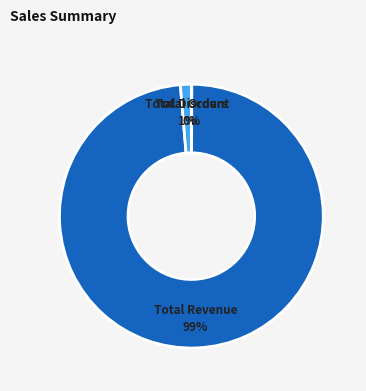

Between Total Revenue 99% and Total Discount 1%, which is larger?

Total Revenue 99%